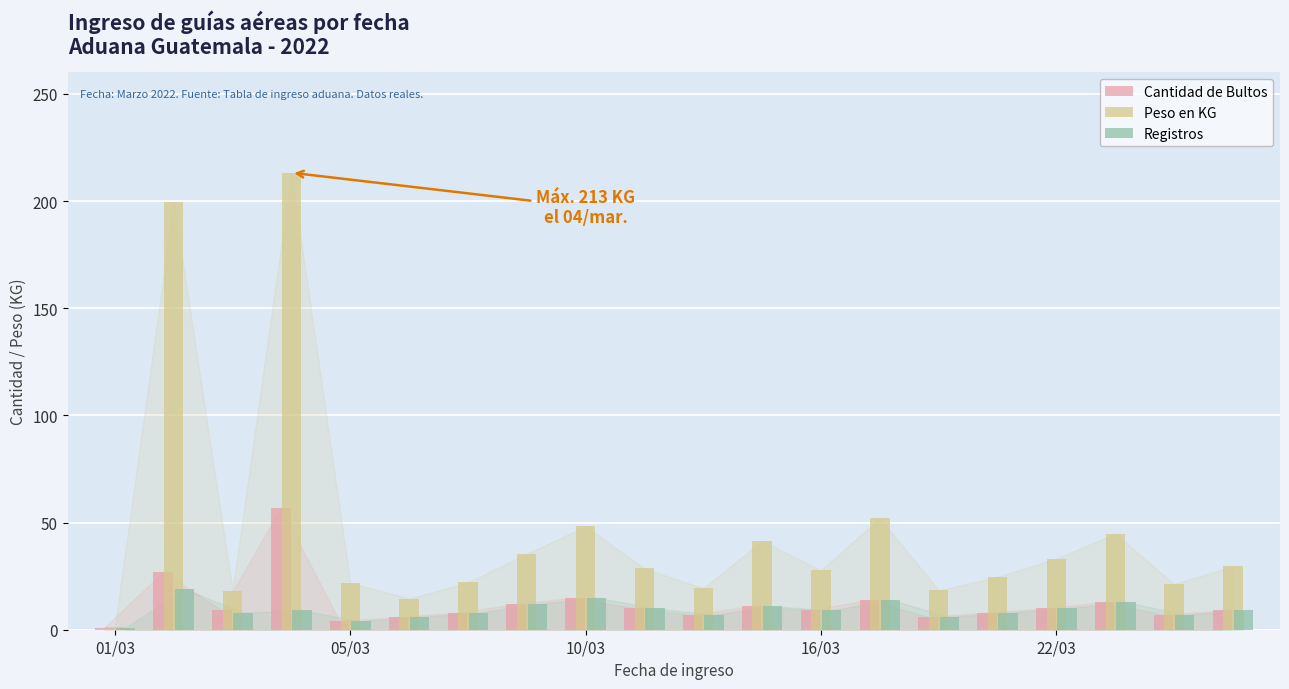

Which series has the largest range (max minus min)?

Peso en KG